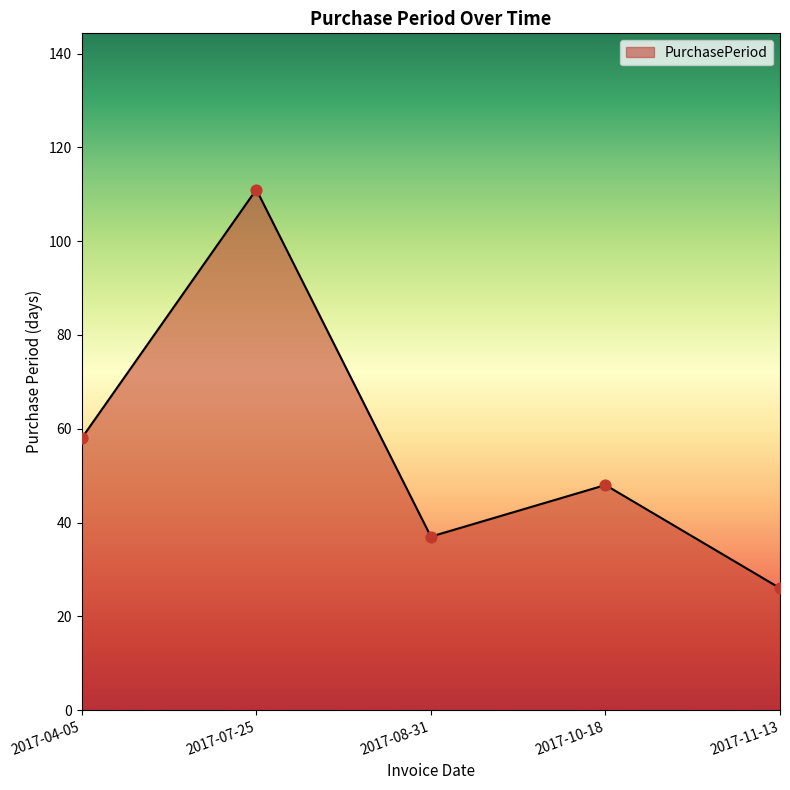

Between 2017-04-05 and 2017-07-25, which is larger?

2017-07-25